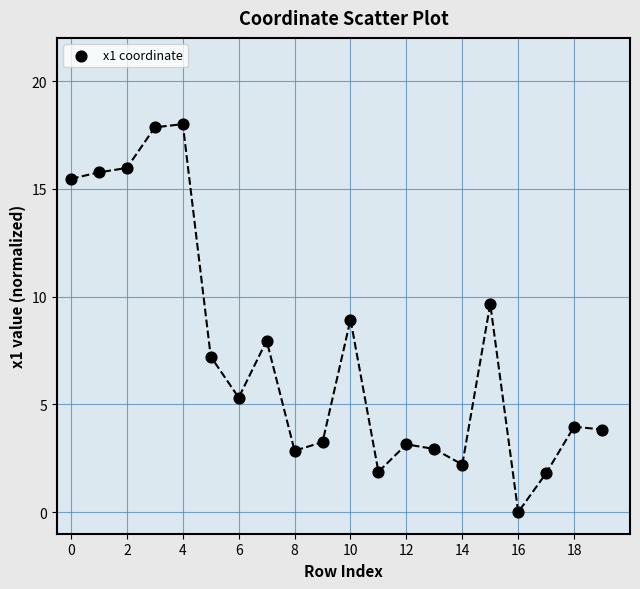

What is the range of Y values (max minus min)?

18.0